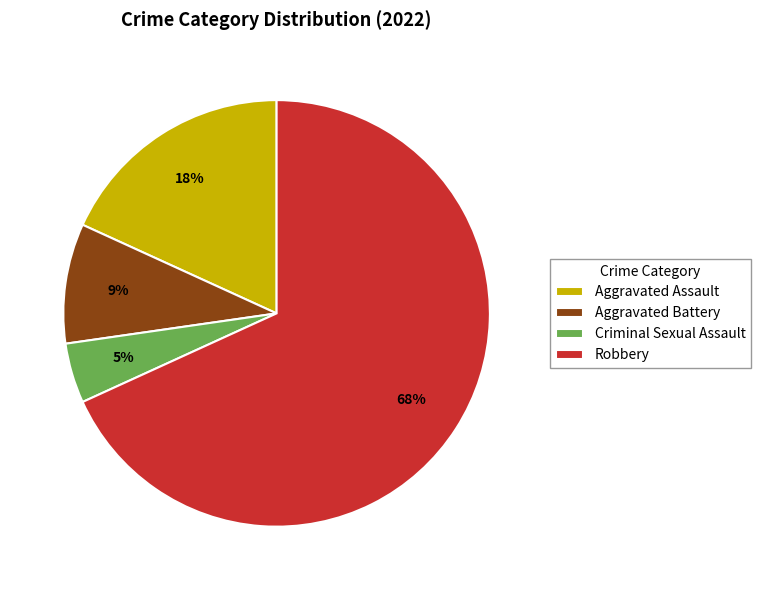

Count the number of slices in the pie.

4